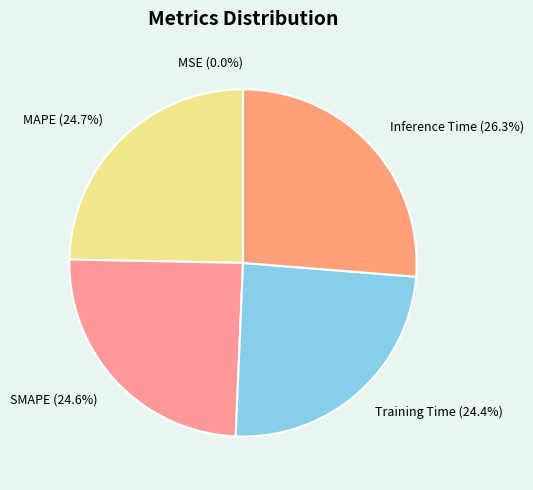

To the nearest percent, what portion does Training Time represent?

24%